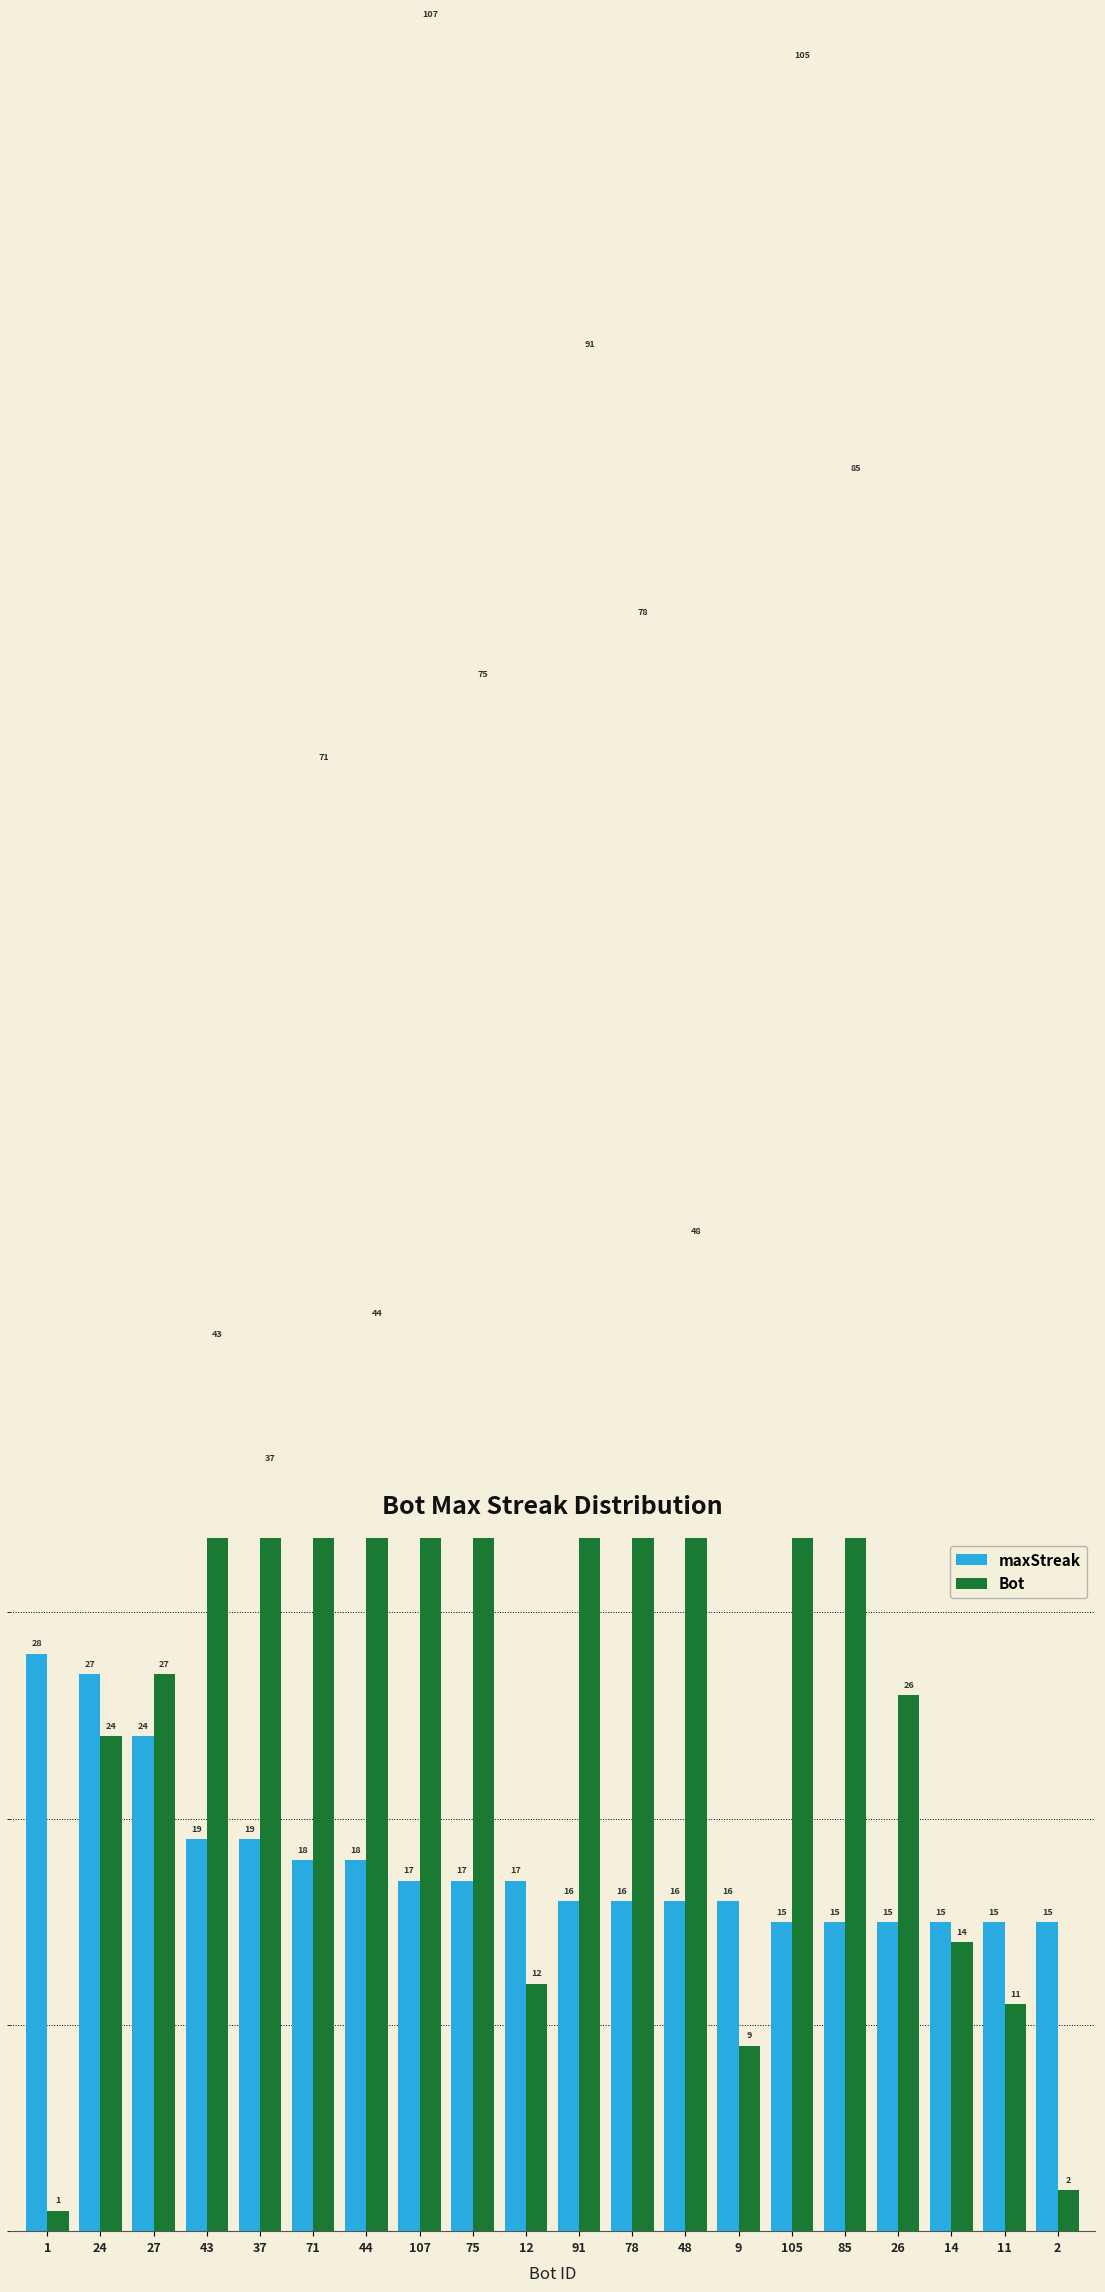

How many categories are shown in the chart?

20